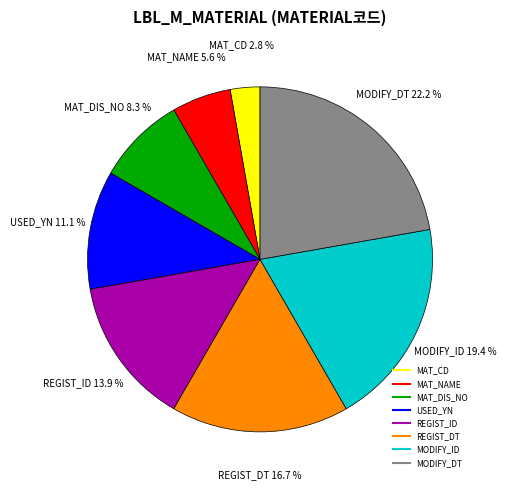

To the nearest percent, what is the combined percentage of USED_YN and MAT_DIS_NO?

19%